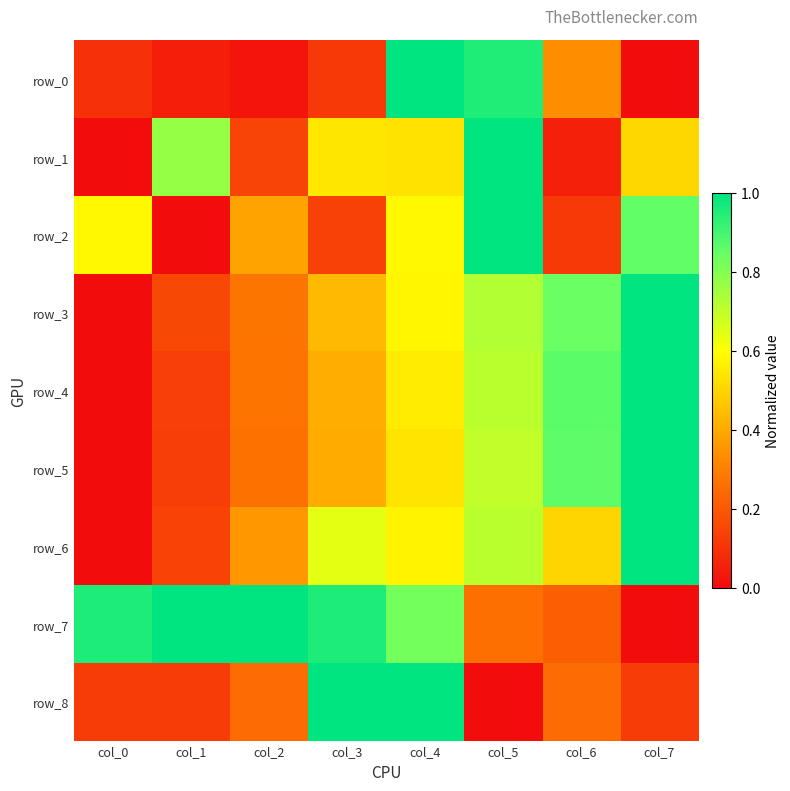

Between col_0 and col_6, which is larger?

col_6